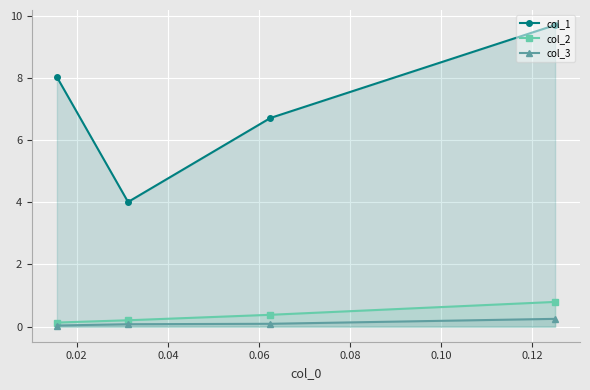

What is the maximum value for col_2?

0.8